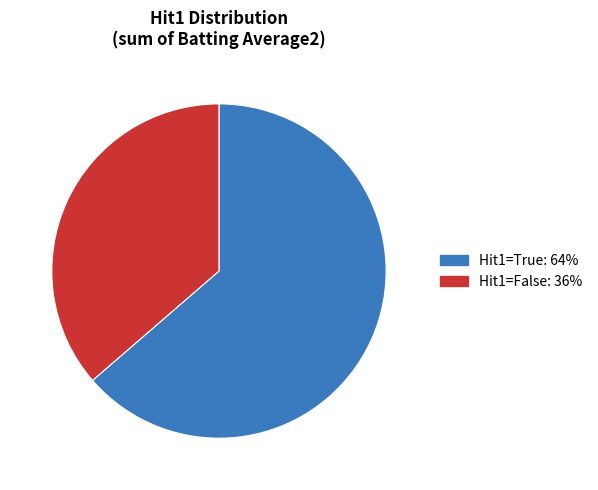

Is there any slice that represents more than half of the pie?

Yes